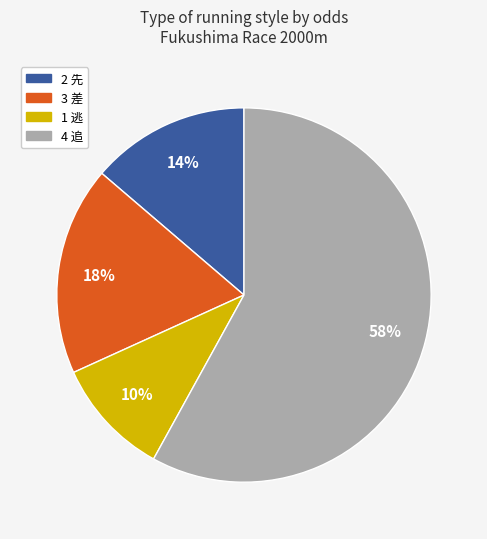

To the nearest percent, what is the average slice percentage?

25%